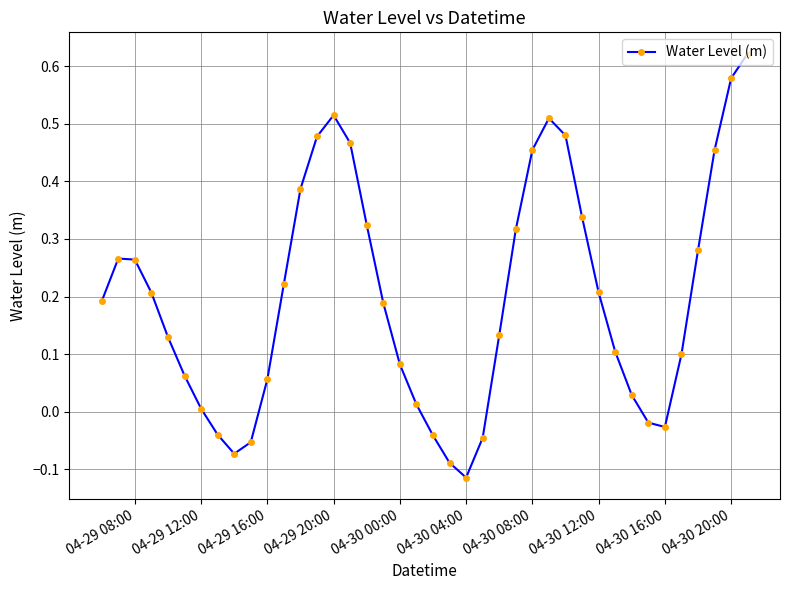

What is the difference between the maximum and second lowest values?

0.7